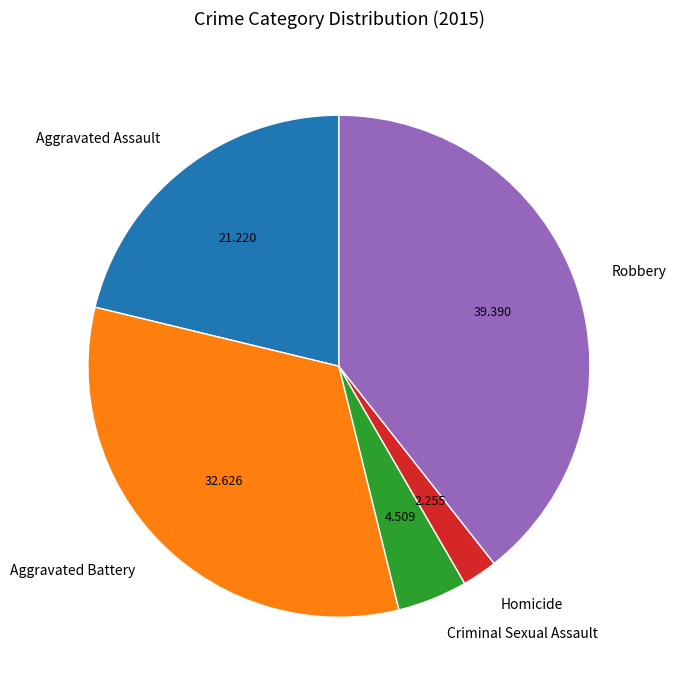

Is Aggravated Battery the majority of the pie?

No